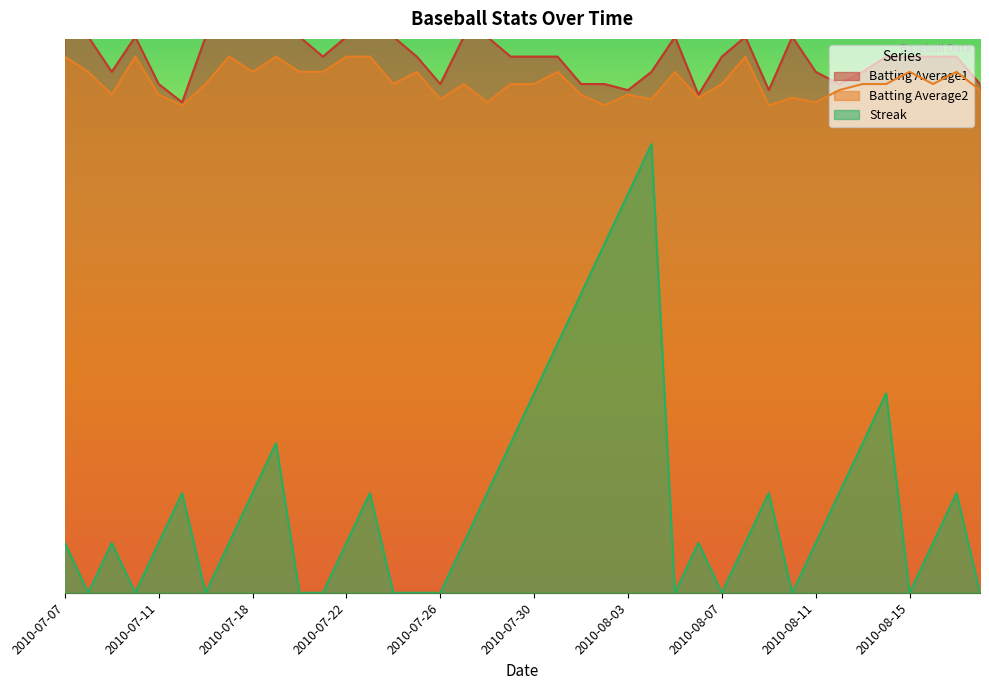

Between 2010-08-17 and 2010-07-09, which is larger?

2010-08-17